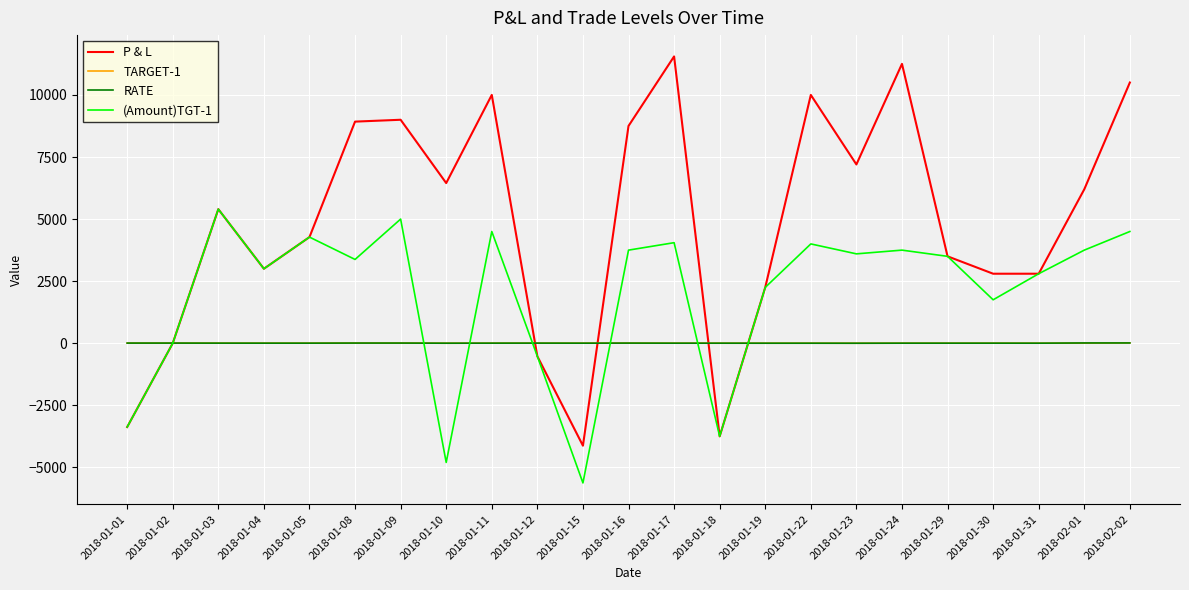

Is this an area chart (filled region under the line)?

No